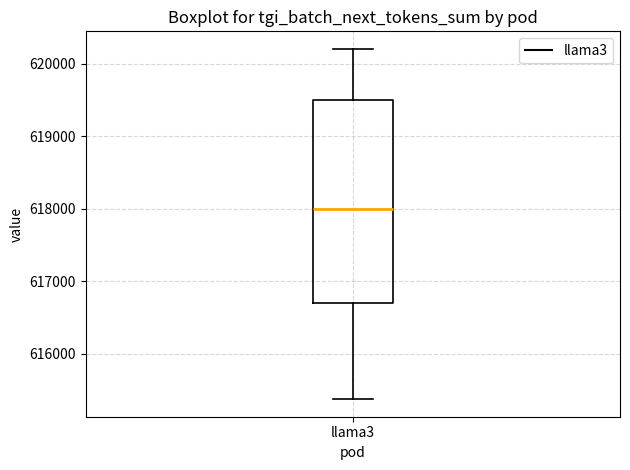

Where is the lower edge of the box for llama3 on the y-axis? The values are not printed on the chart, so give them approximately, as read against the axis.

616700